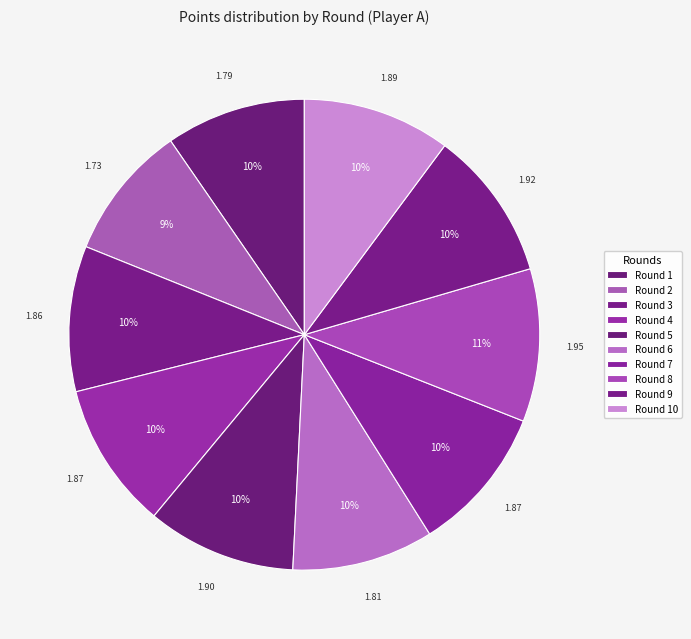

Count the number of slices in the pie.

10